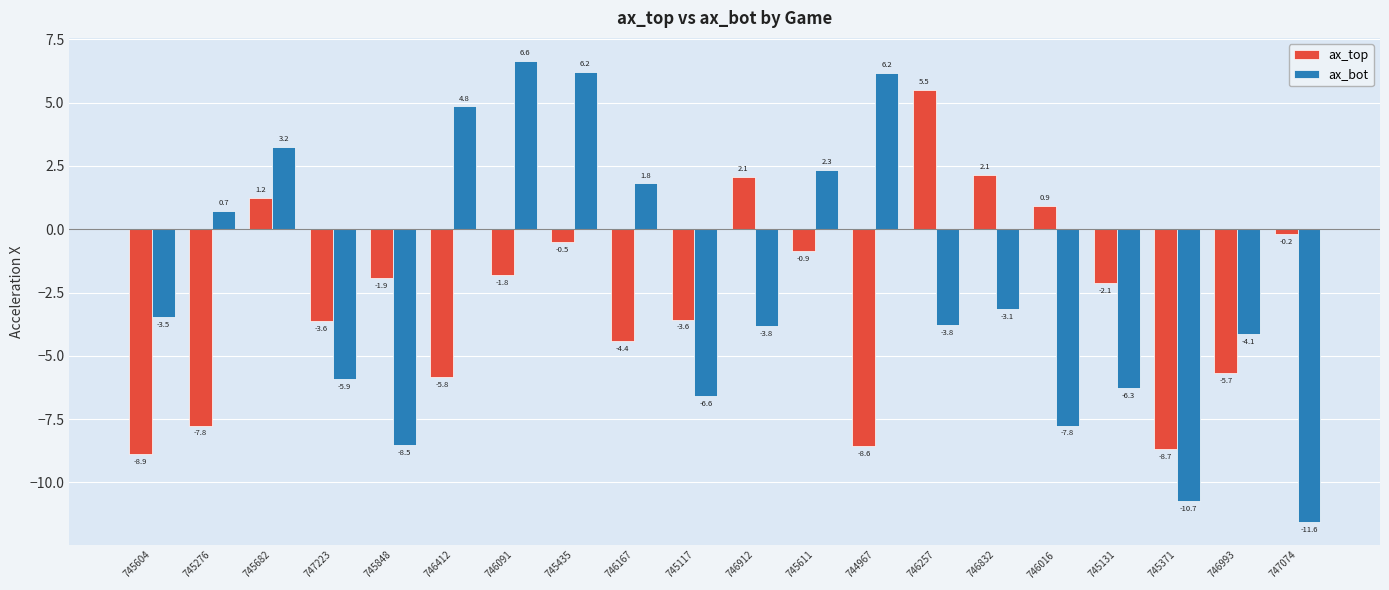

Are the bars grouped side by side (vs. stacked)?

Yes